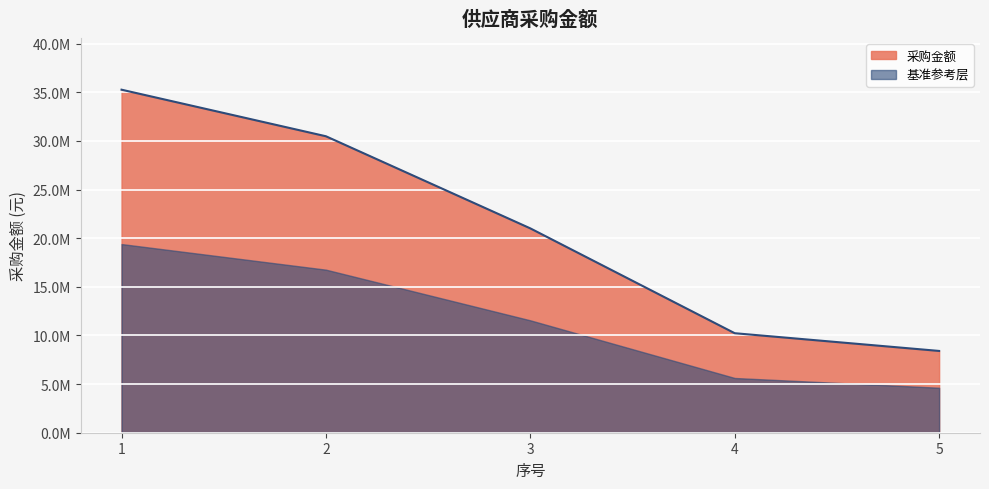

What is the difference between the values at 4 and 3?

10778187.3